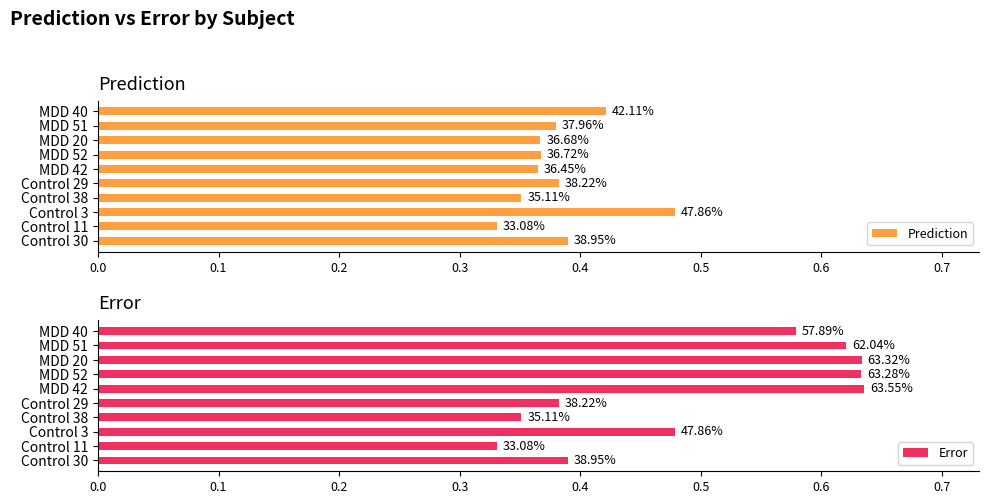

At how many categories does at least one series exceed 0?

10